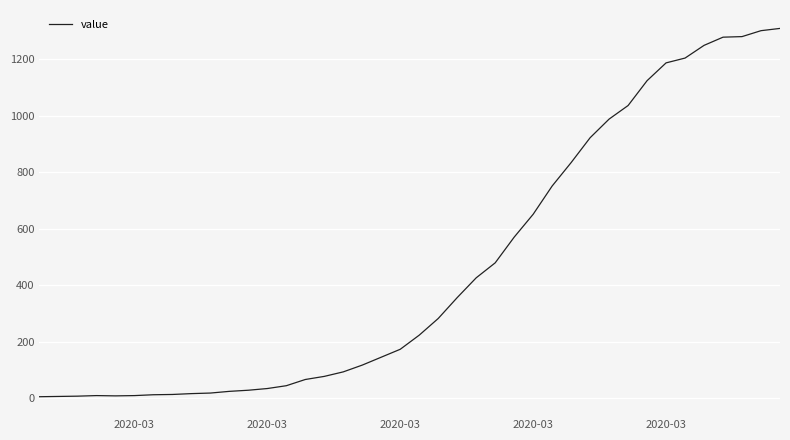

What is the maximum value shown in the chart?

1310